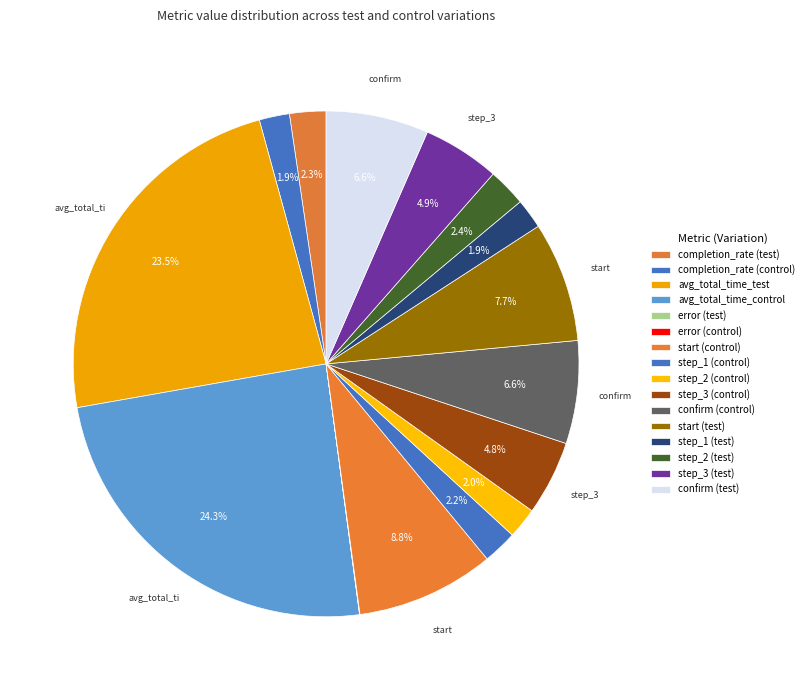

To the nearest percent, what percentage of the pie is start (test)?

8%